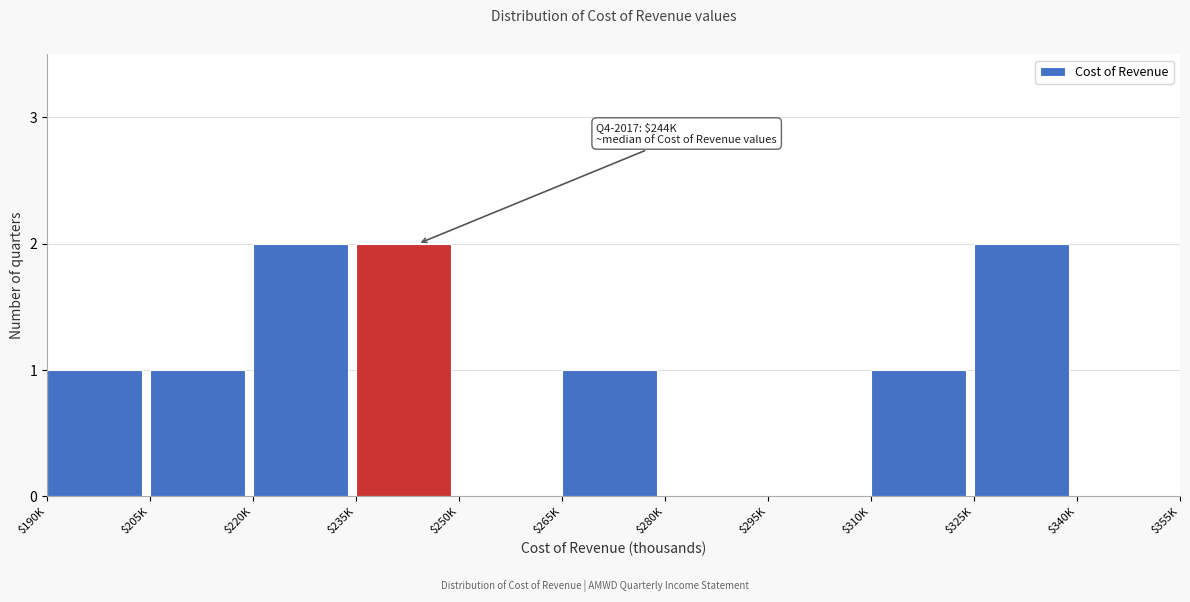

The chart shows a value of 1 at $250K. True or false?

False